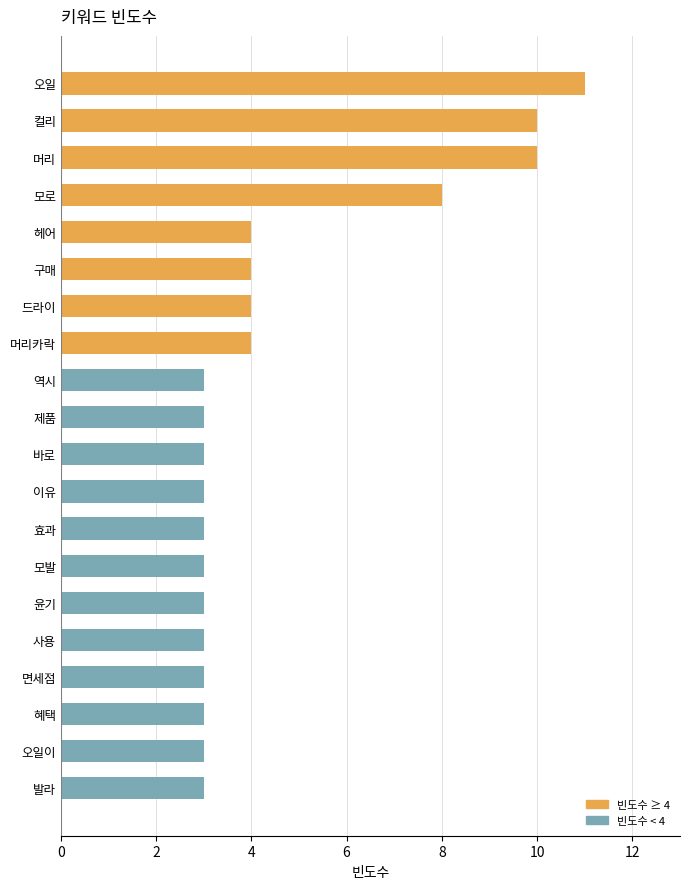

True or false: the data shows 4 at 드라이.

True